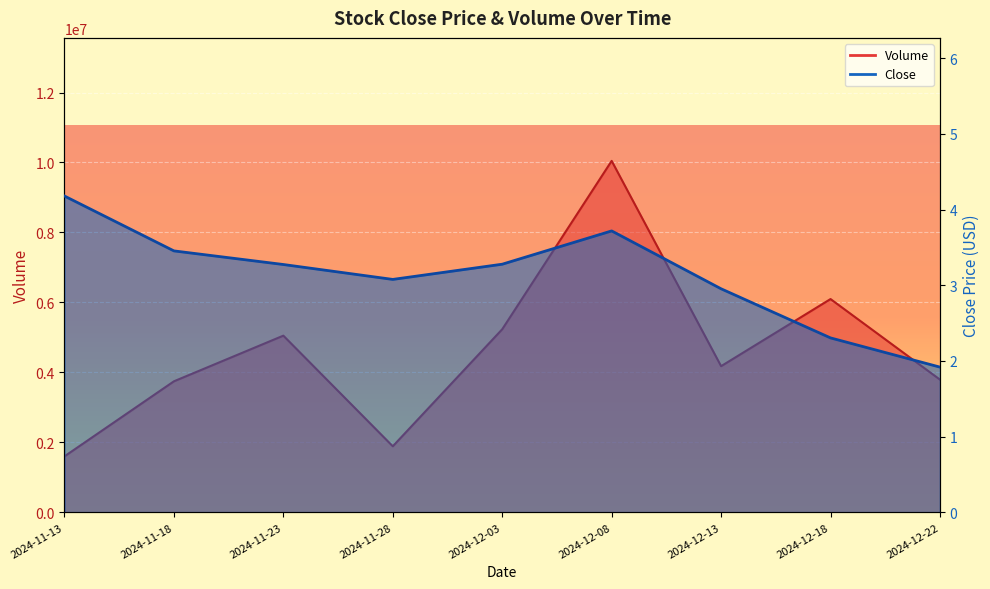

Where is the first local minimum for Close?

2024-11-28